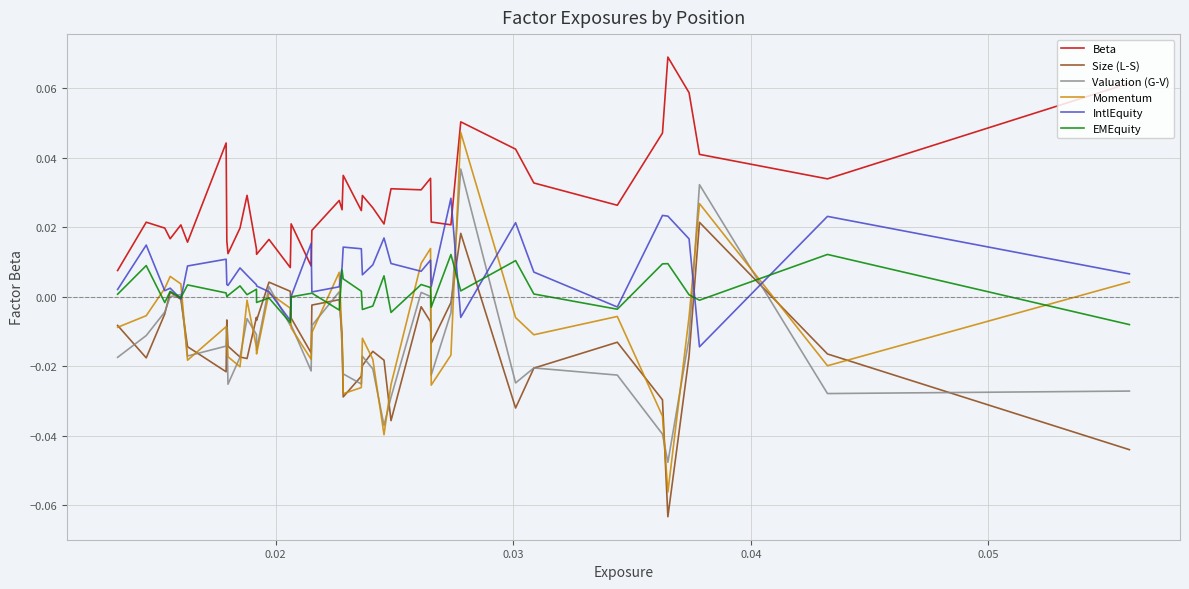

What is the smallest value displayed?

-0.1